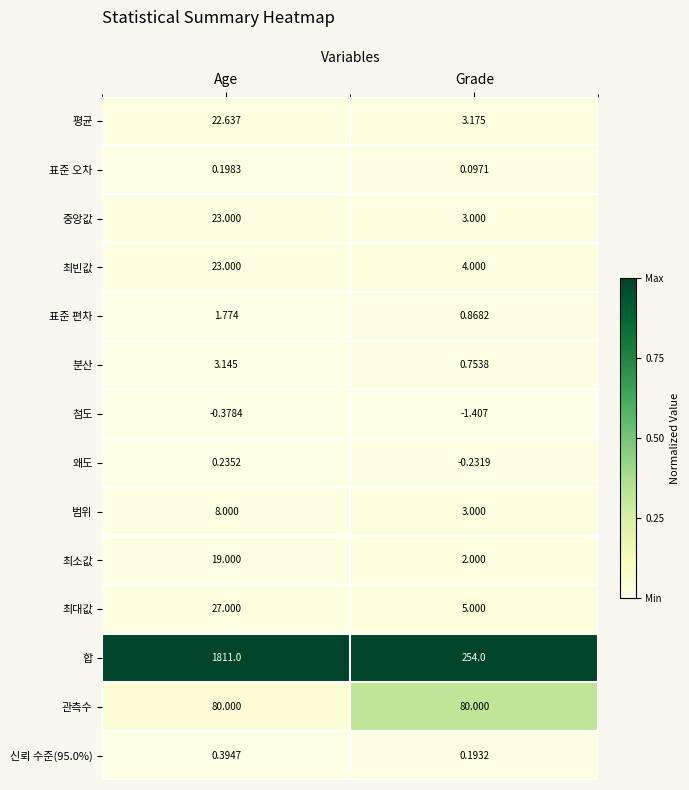

Which series has the widest spread of values?

합